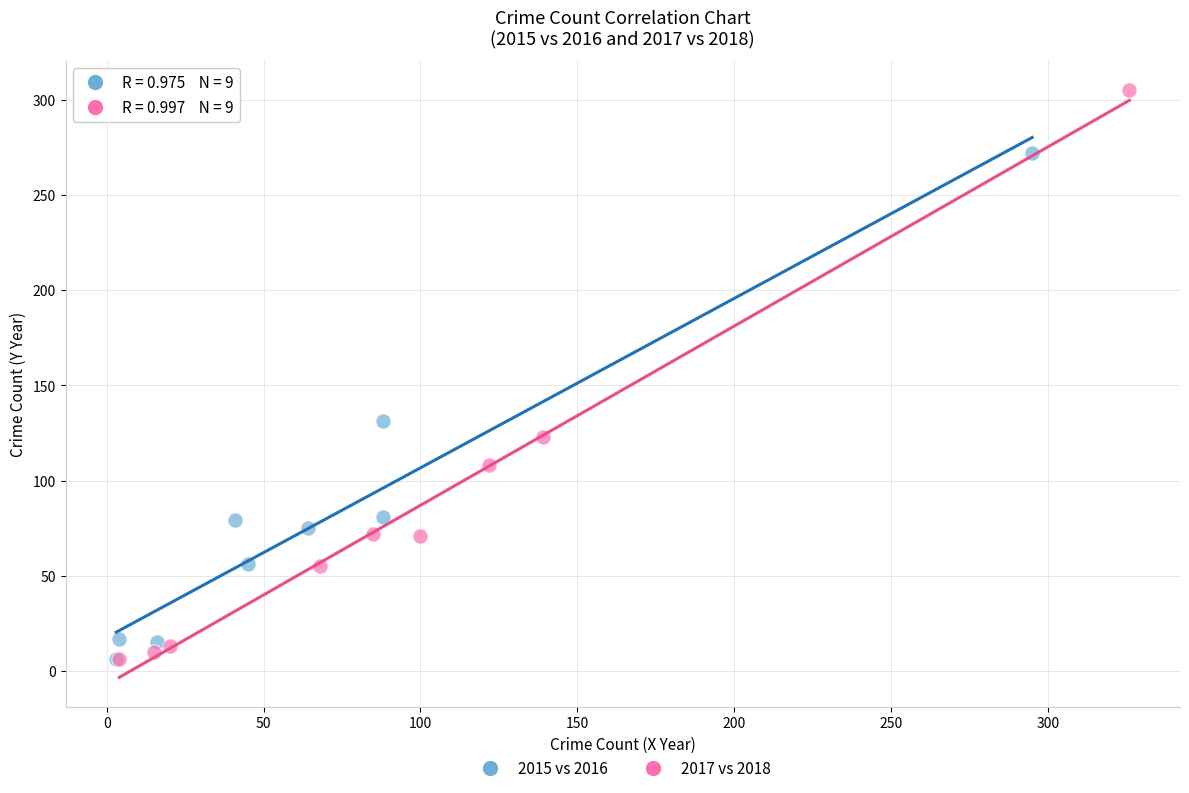

Which series has the largest Y range (max minus min)?

2017 vs 2018